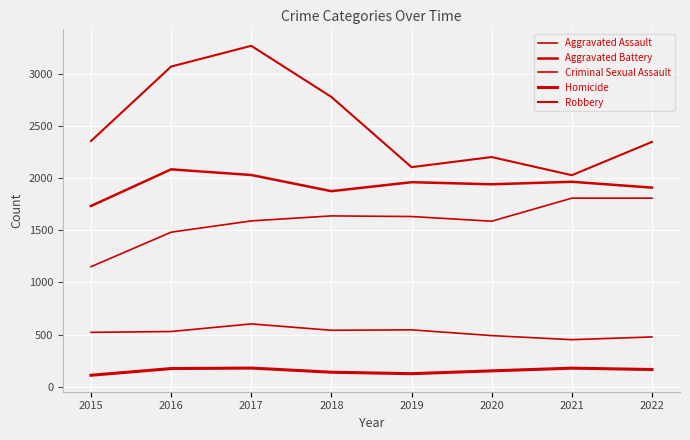

What is the value of the Aggravated Assault point at the 8th from the left?

1808